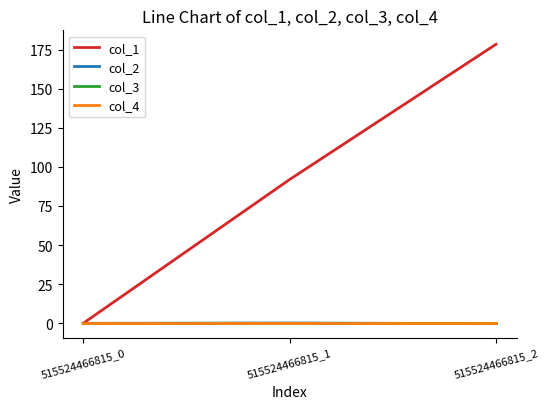

Which series has the largest total across all categories?

col_1